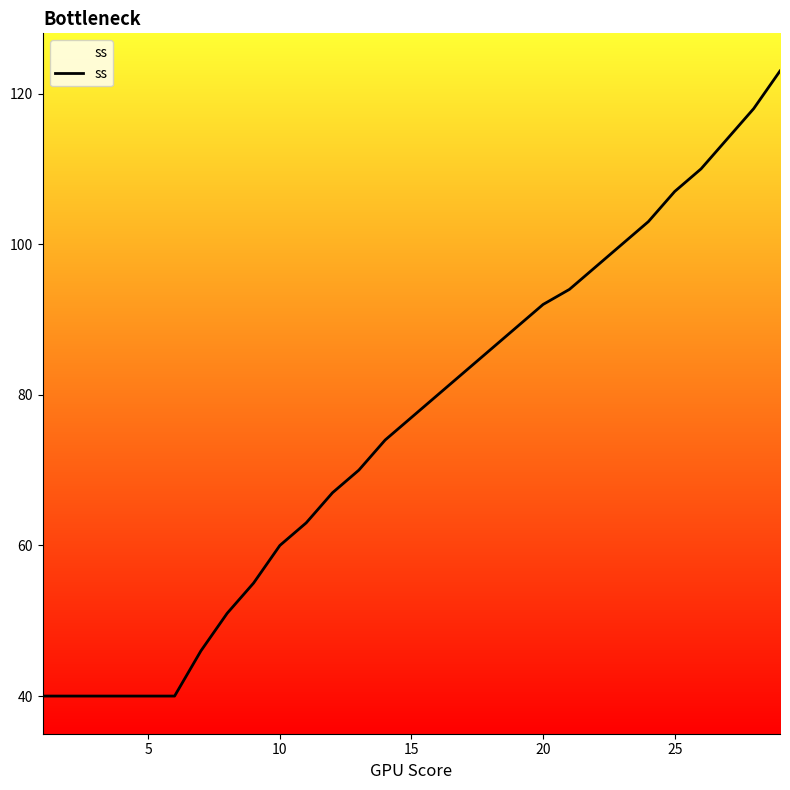

What is the smallest value displayed?

40